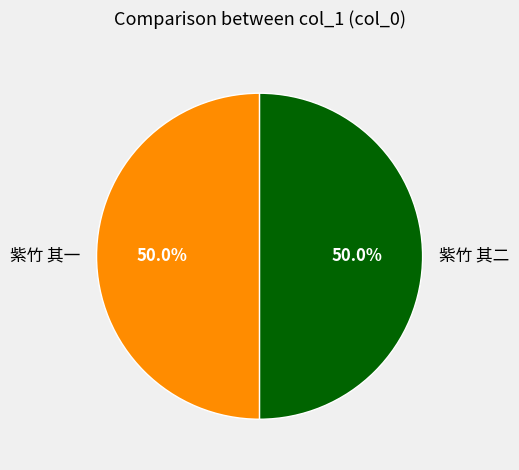

Combined, what portion of the pie is 紫竹 其二 and 紫竹 其一?

100.0%